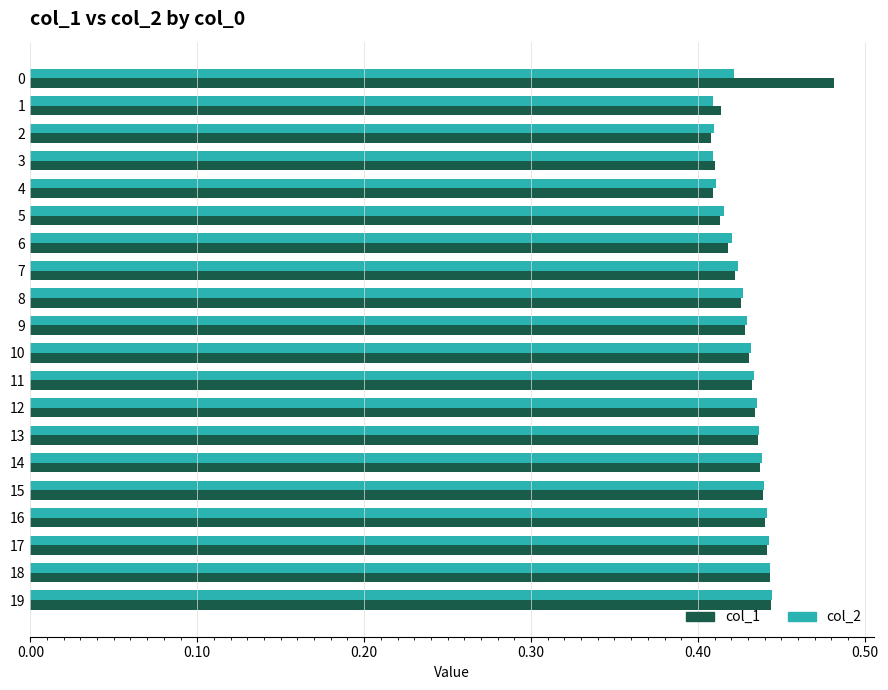

Which series has the largest range (max minus min)?

col_1